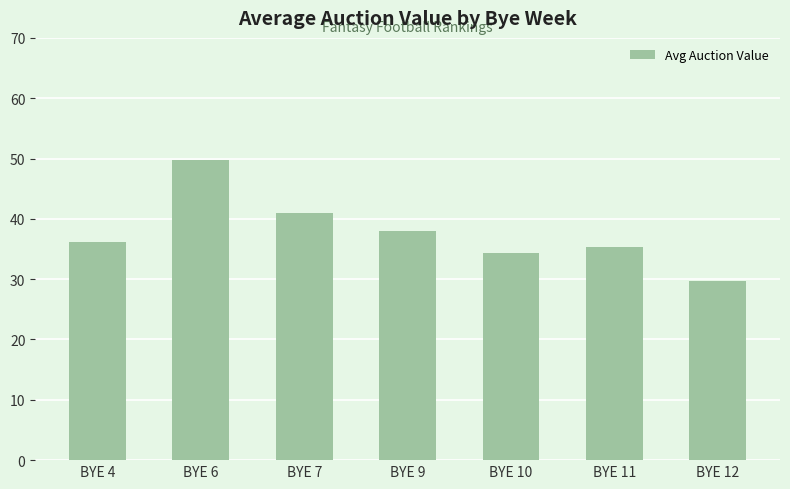

What is the difference between the maximum and minimum values?

20.0